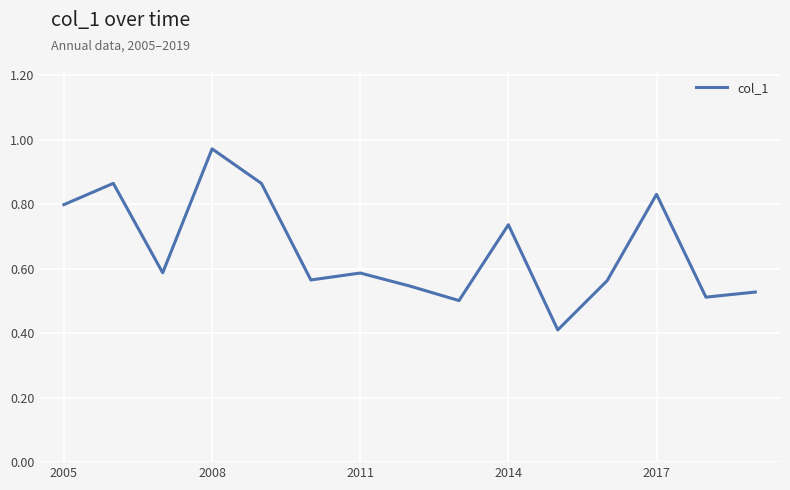

How many points are higher than both their immediate neighbors (excluding endpoints)?

5